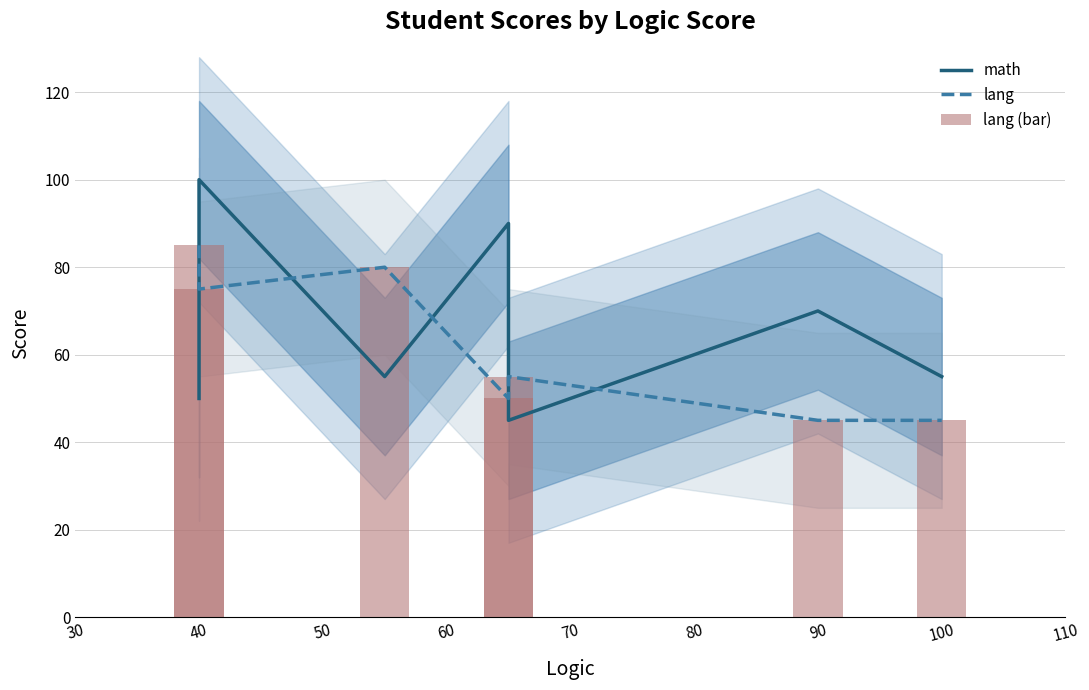

What is the average value of the math series?

66